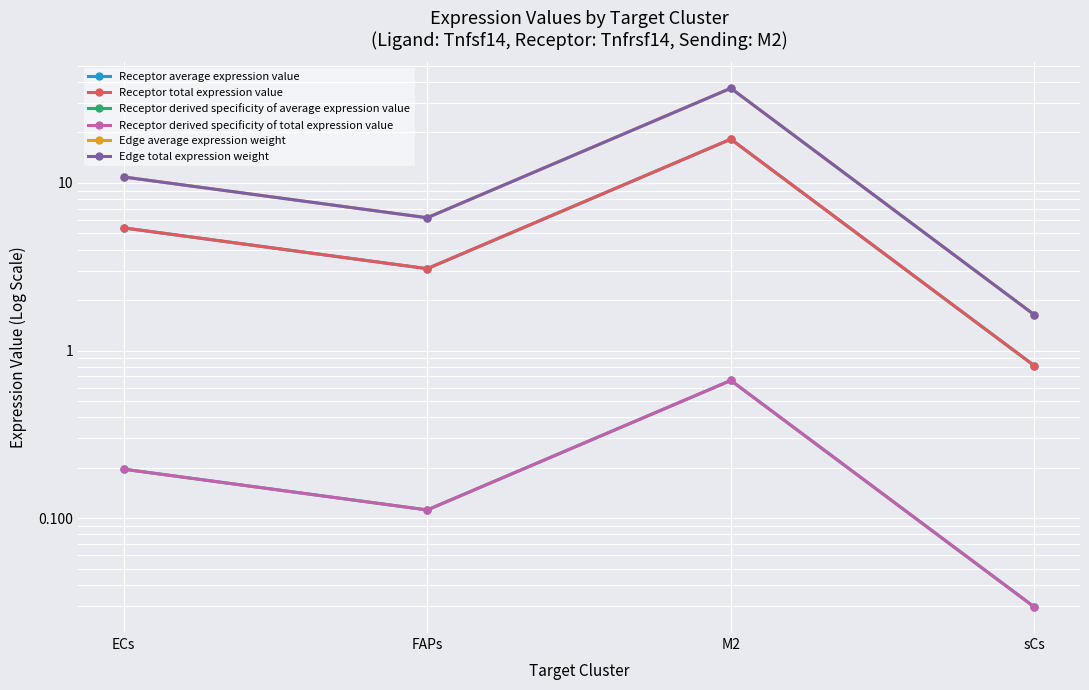

Which series has the widest spread of values?

Edge average expression weight